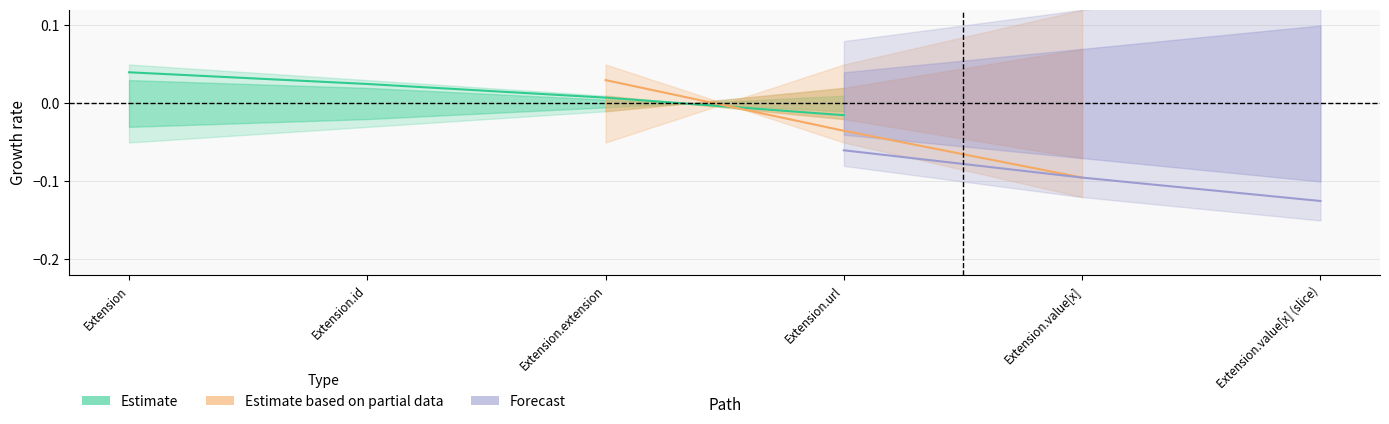

What position from the right is Extension.value[x]?

2